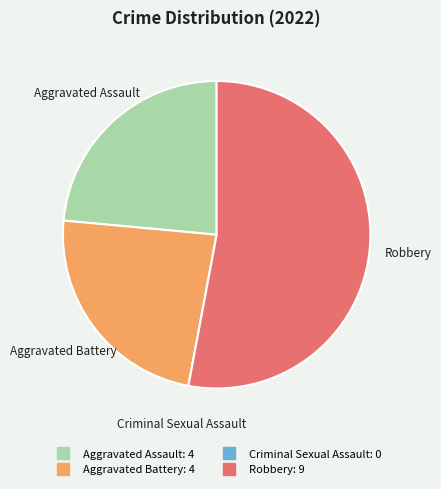

Is it true that Robbery is 40% of the pie?

False